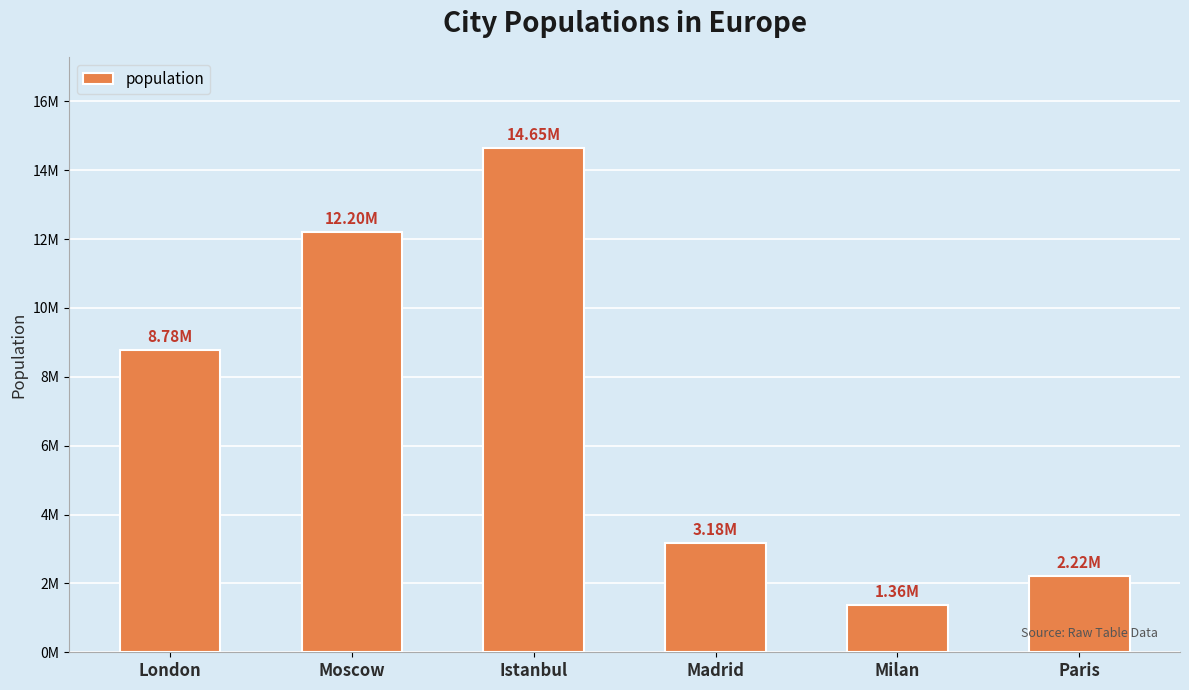

Rank the categories by value from lowest to highest.

Milan, Paris, Madrid, London, Moscow, Istanbul